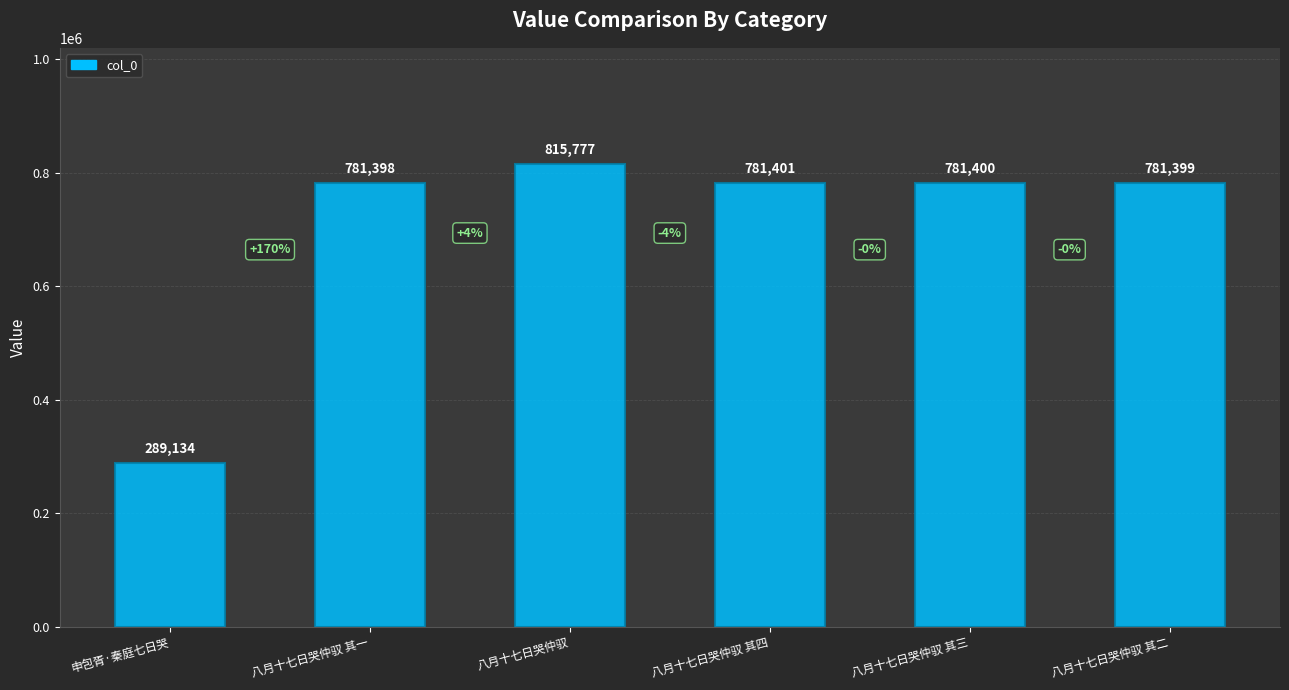

Reading left to right, extract all data points from this chart.

289134	781398	815777	781401	781400	781399